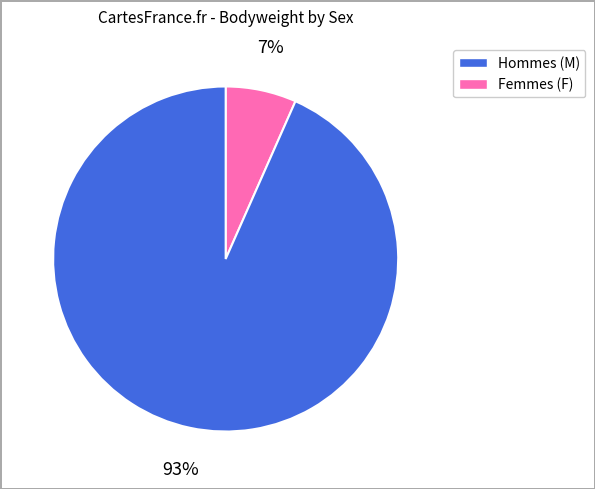

To the nearest percent, what is the average slice percentage?

50%